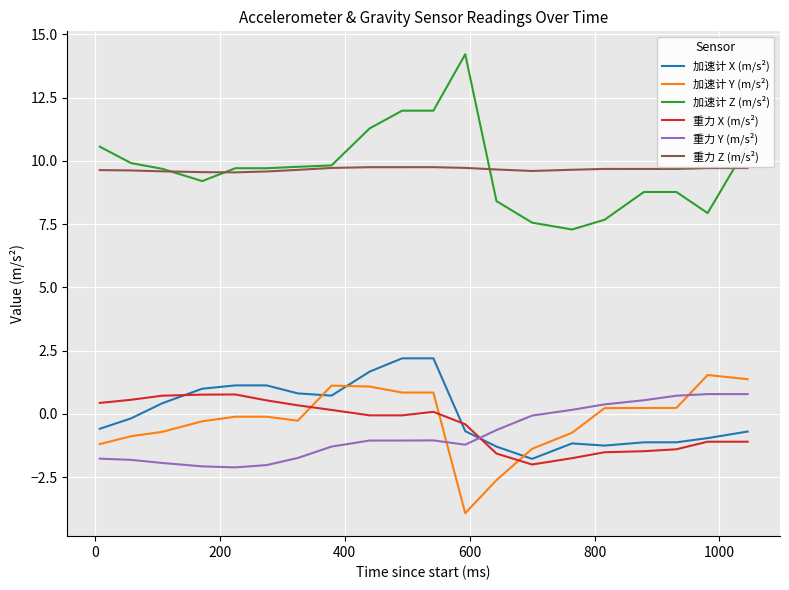

Which series has the widest spread of values?

加速计 Z (m/s²)